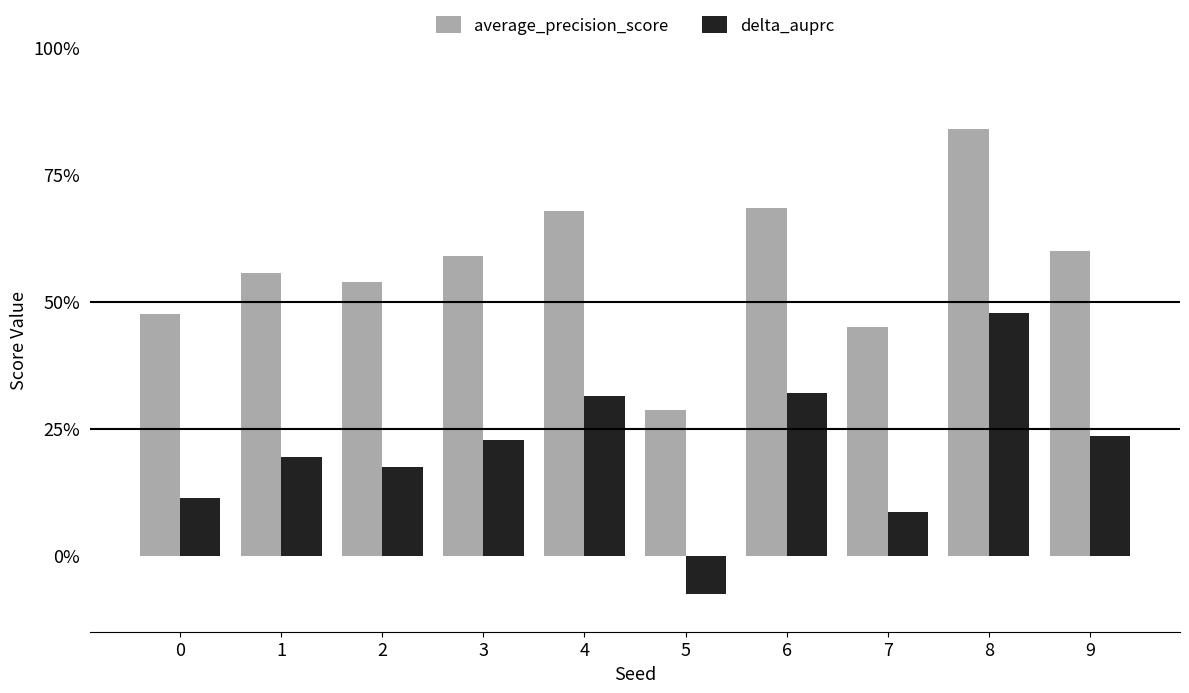

At which category is the sum across all series the highest?

8